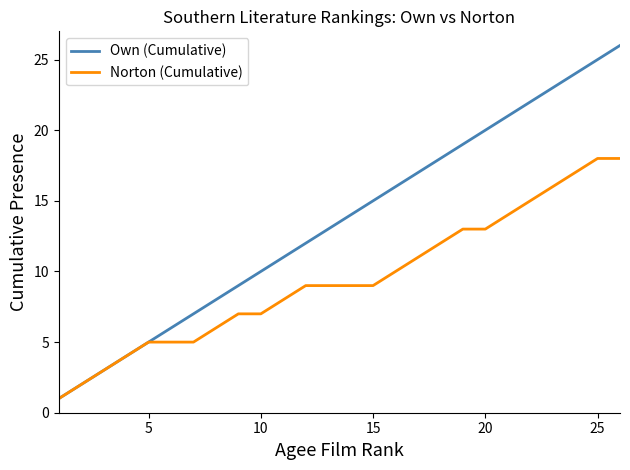

Which series has the largest total across all categories?

Own (Cumulative)